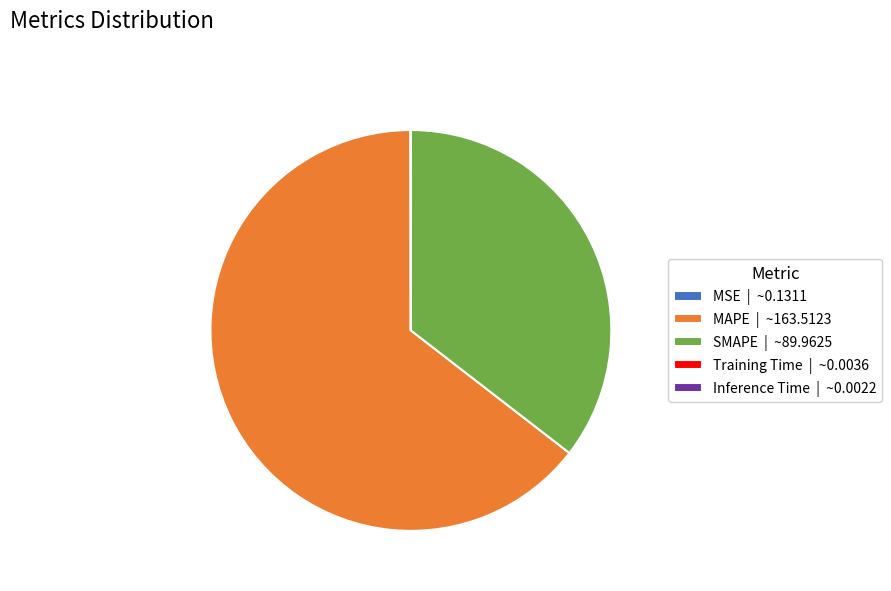

True or false: SMAPE | ~89.9625 accounts for 29% of the total.

False